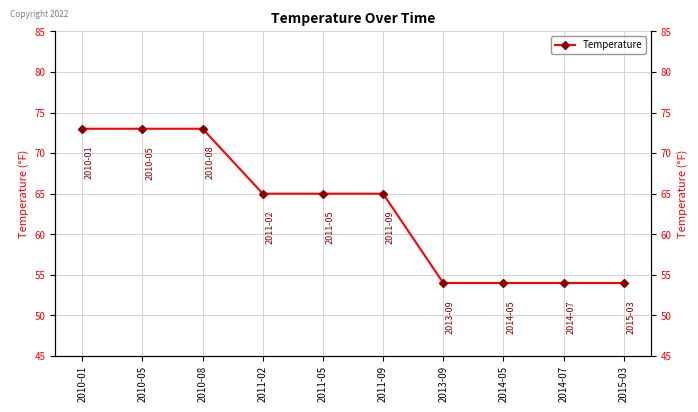

Rank the categories by value from highest to lowest.

2010-01, 2010-05, 2010-08, 2011-02, 2011-05, 2011-09, 2013-09, 2014-05, 2014-07, 2015-03